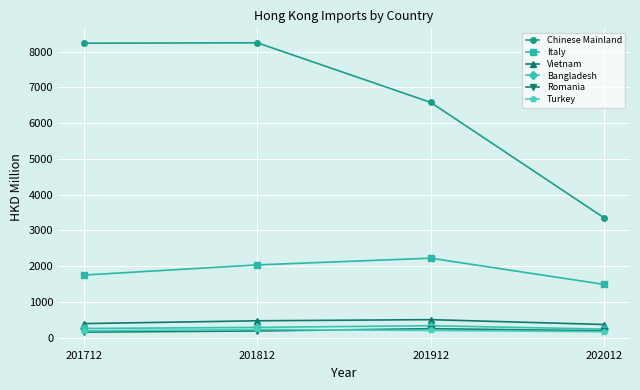

The value of Vietnam at 201912 is 502.7. True or false?

True